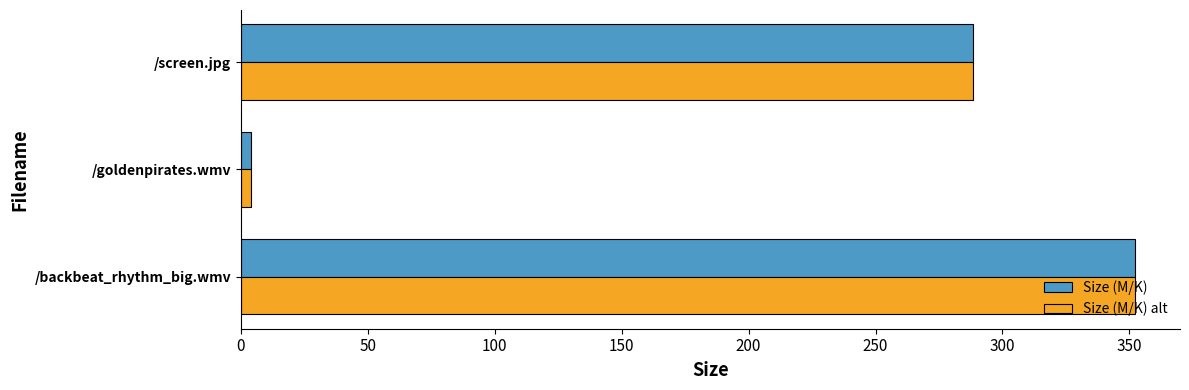

List the labels in order of Size (M/K) alt value, largest first.

/backbeat_rhythm_big.wmv, /screen.jpg, /goldenpirates.wmv